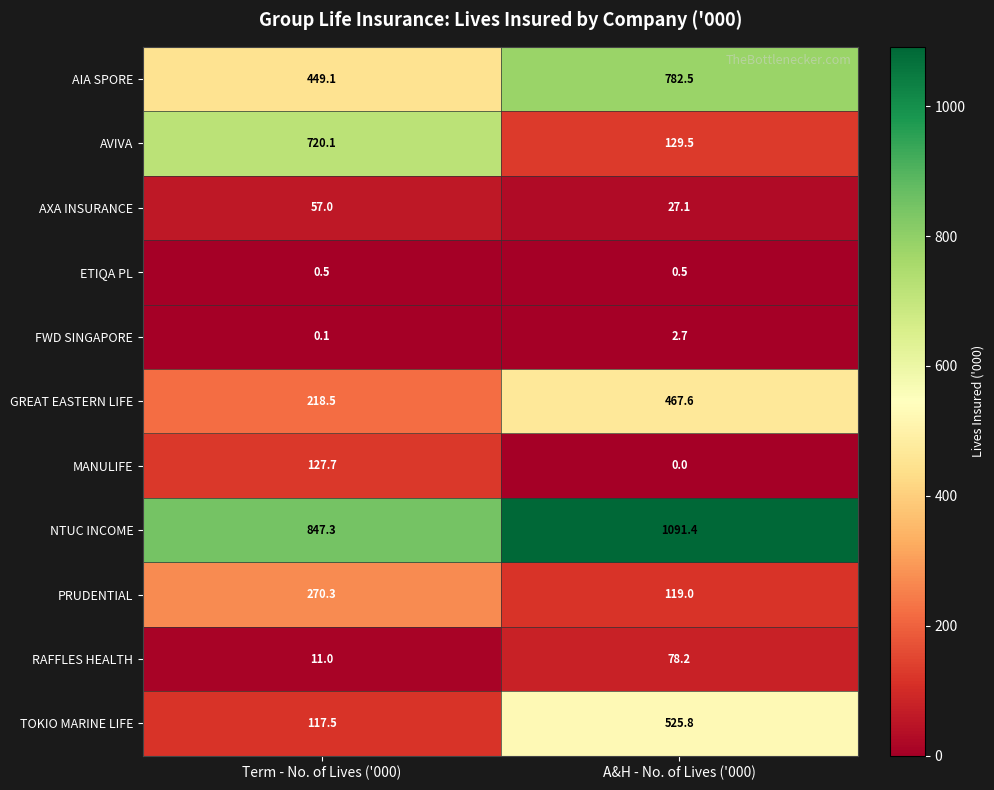

What is the sum of the AIA SPORE values at A&H - No. of Lives ('000) and Term - No. of Lives ('000)?

1231.6